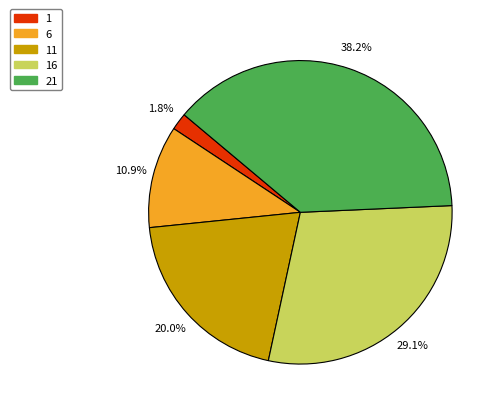

How many segments does this pie chart have?

5